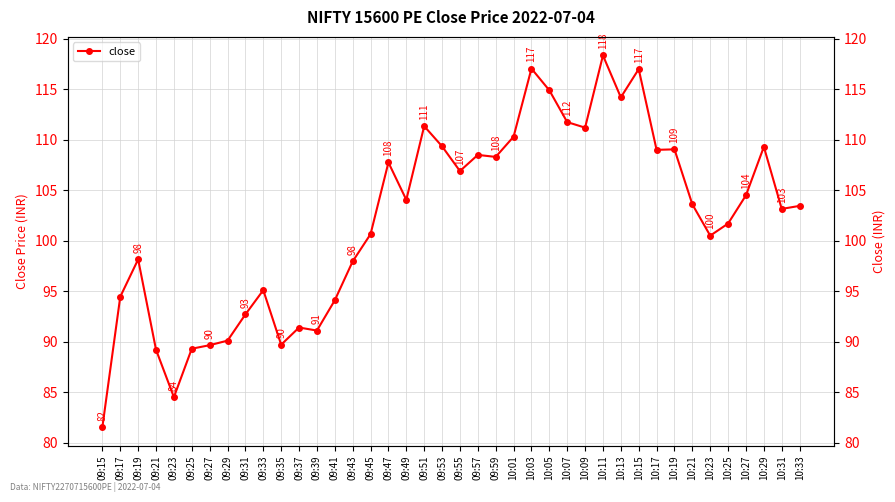

What is the maximum value shown in the chart?

118.3